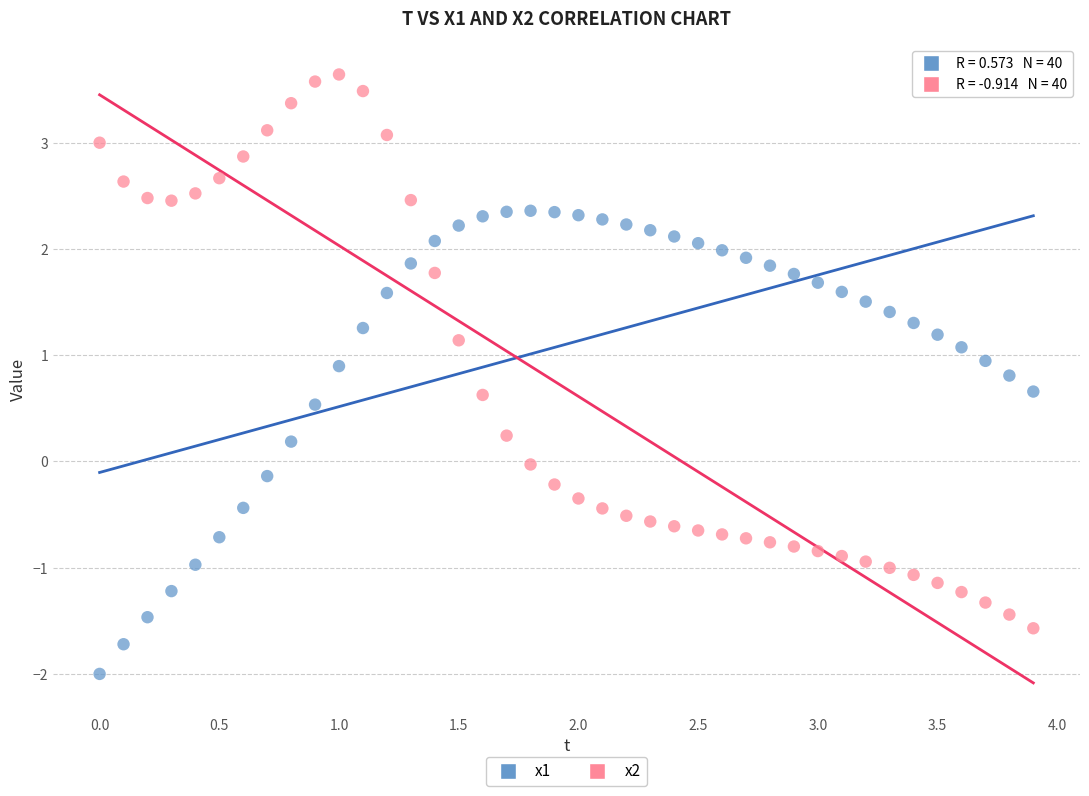

Across all data points, what is the range of X values (max minus min)?

3.9